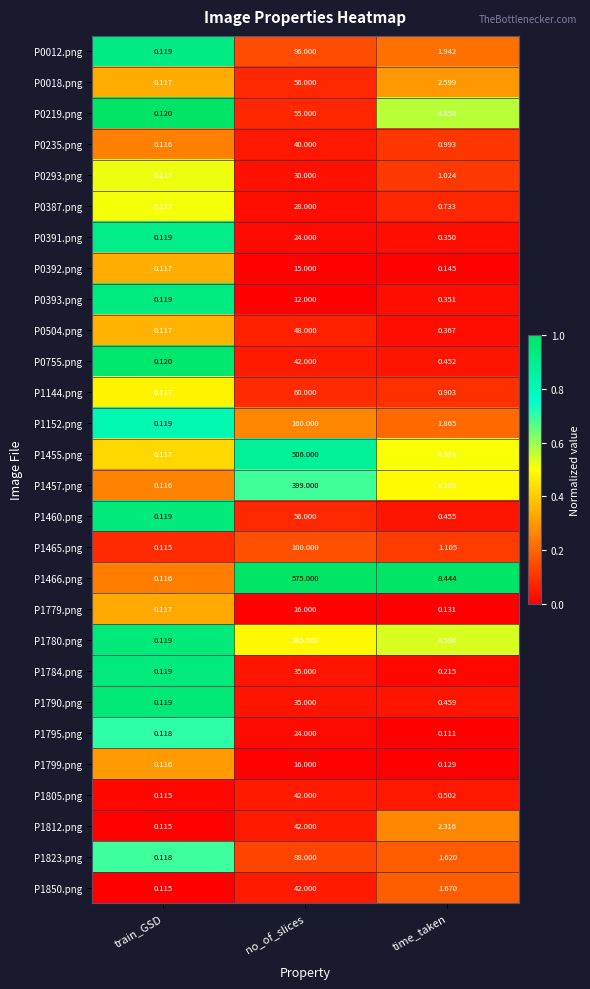

List the labels in order of P1466.png value, smallest first.

train_GSD, time_taken, no_of_slices